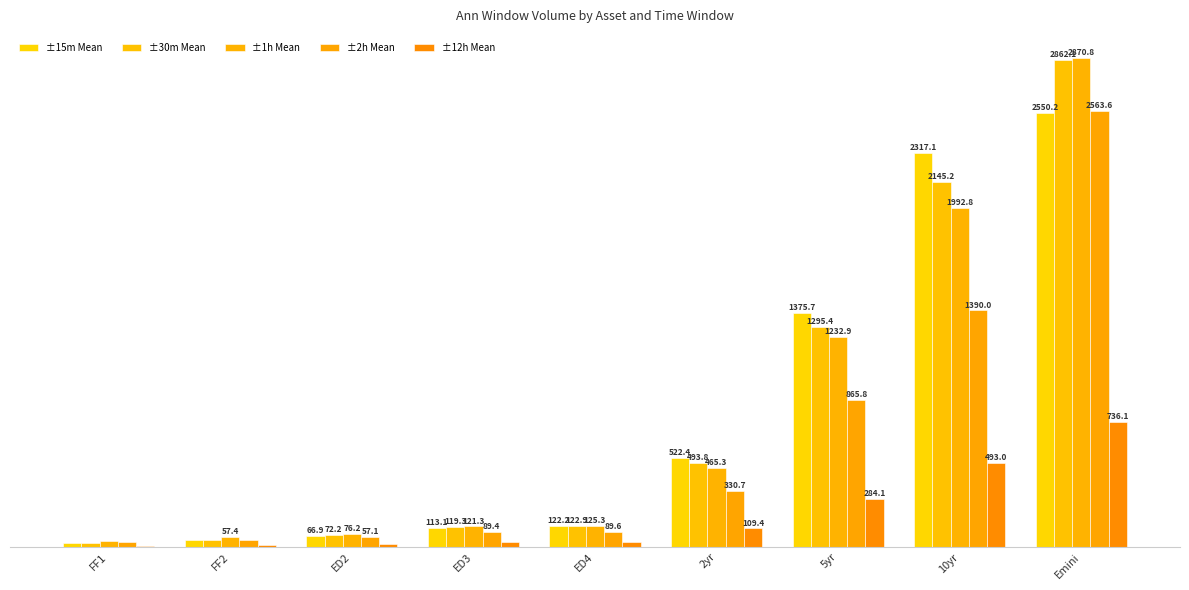

How many bars are there in total?

45